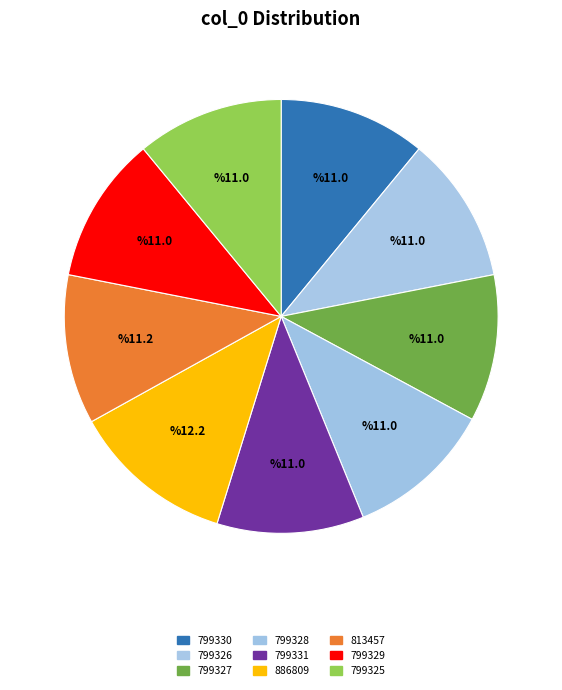

To the nearest percent, what is the average slice percentage?

11%